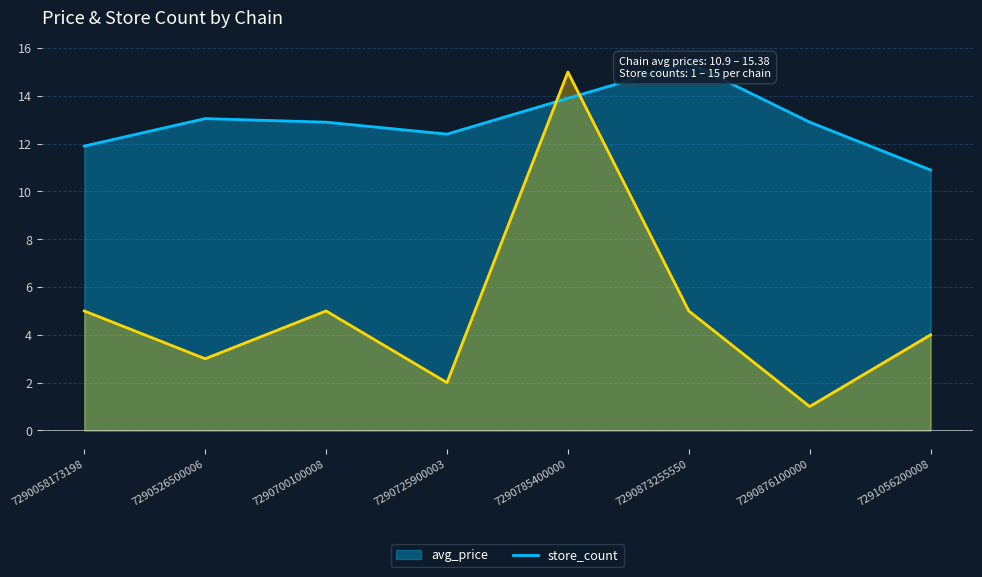

How many data points in avg_price are less than 12?

2